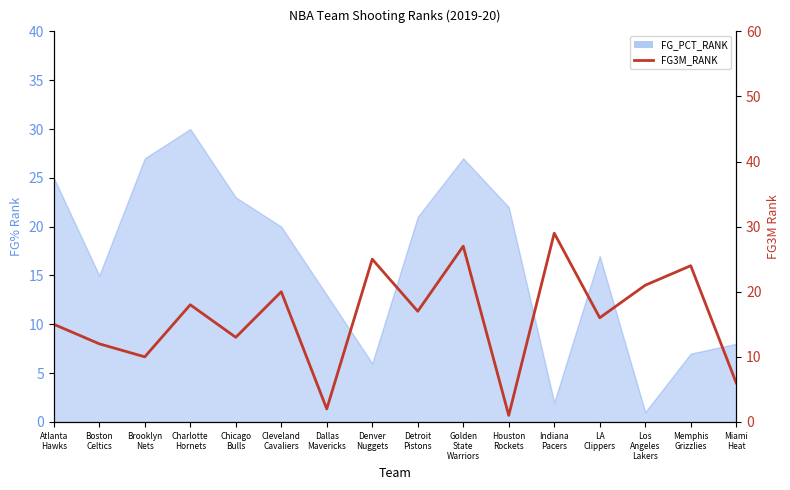

True or false: the data shows 1 at Dallas
Mavericks.

False